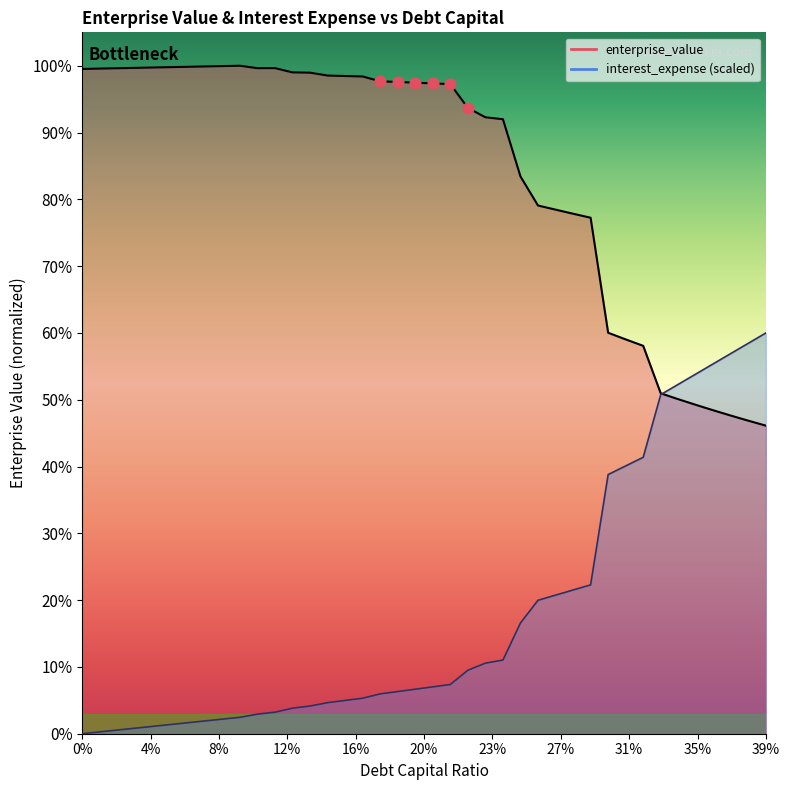

Which series contains the lowest Y value?

interest_expense